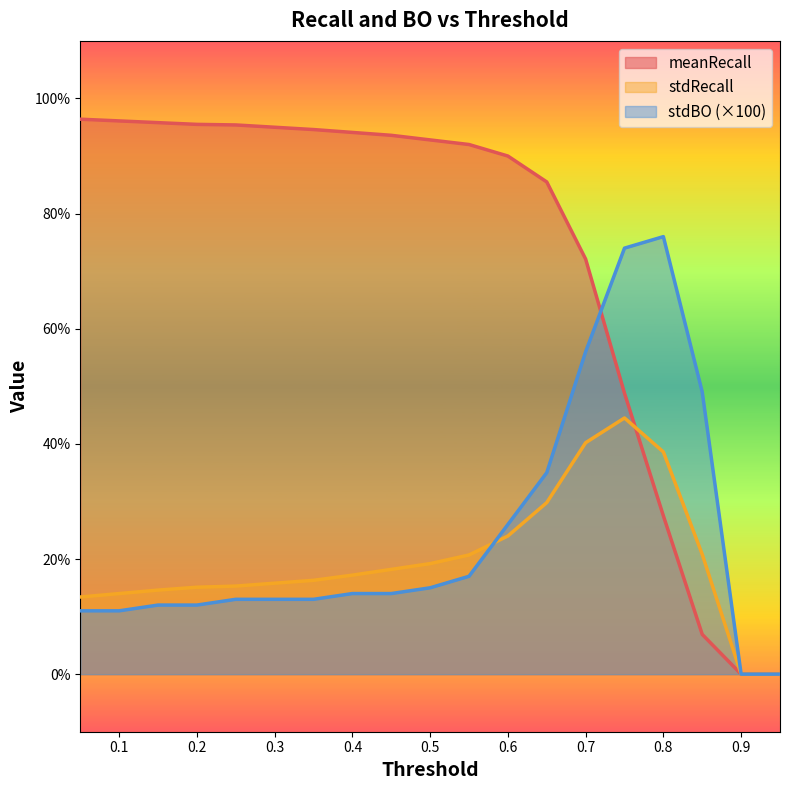

How many times do stdBO and meanRecall cross each other?

1